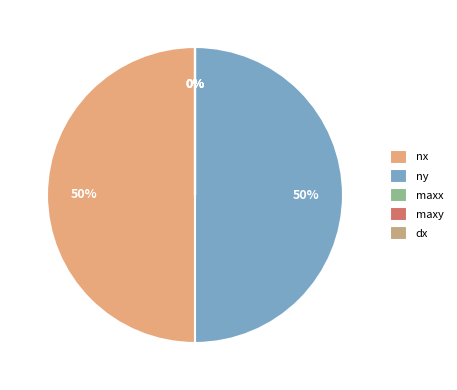

What percentage do nx and maxy together represent?

50.0%